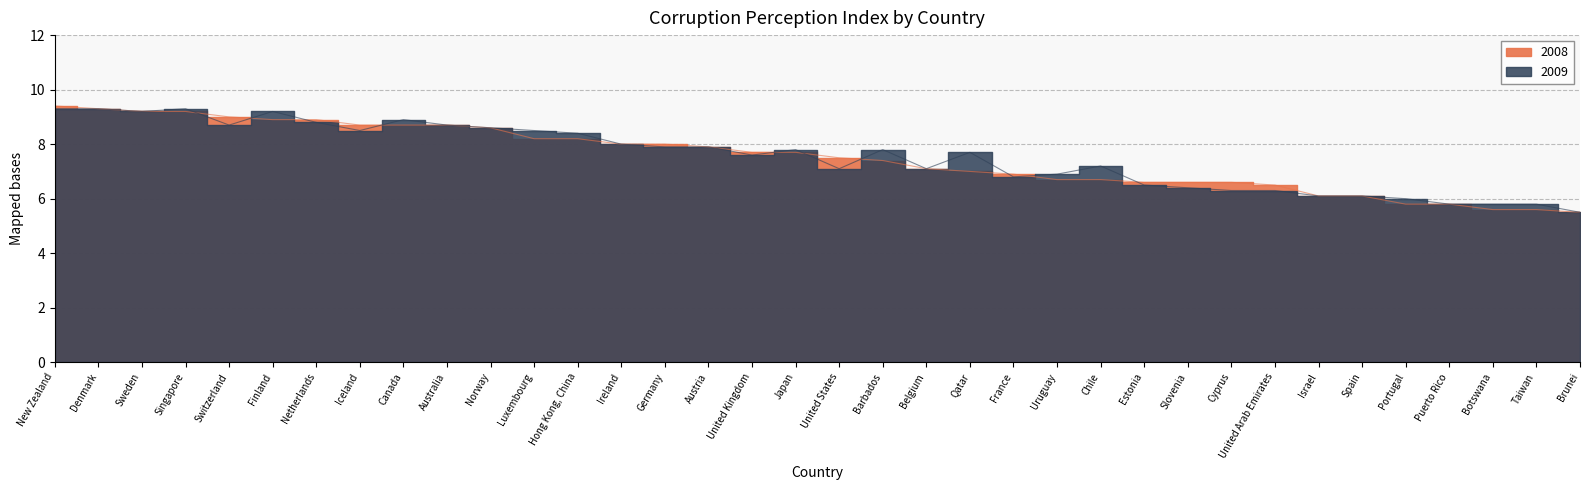

The 2009 series shows 13.0 at Austria. True or false?

False